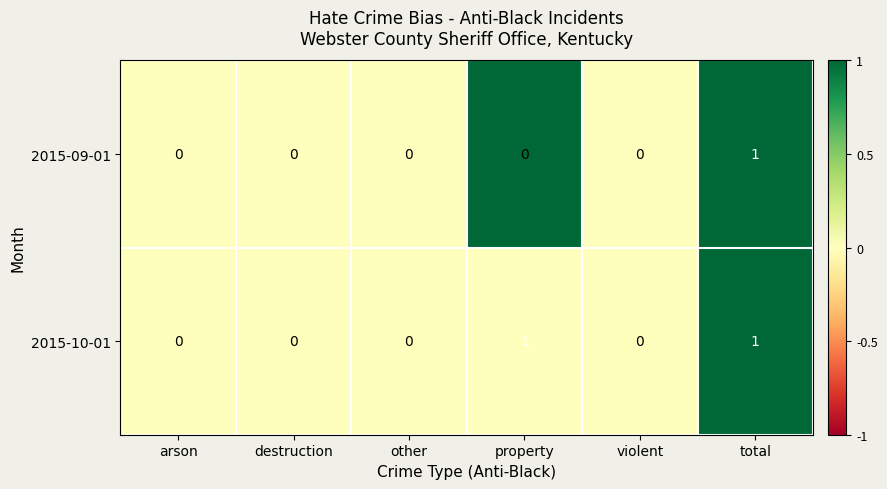

Rank the series by their average value, from lowest to highest.

2015-09-01, 2015-10-01